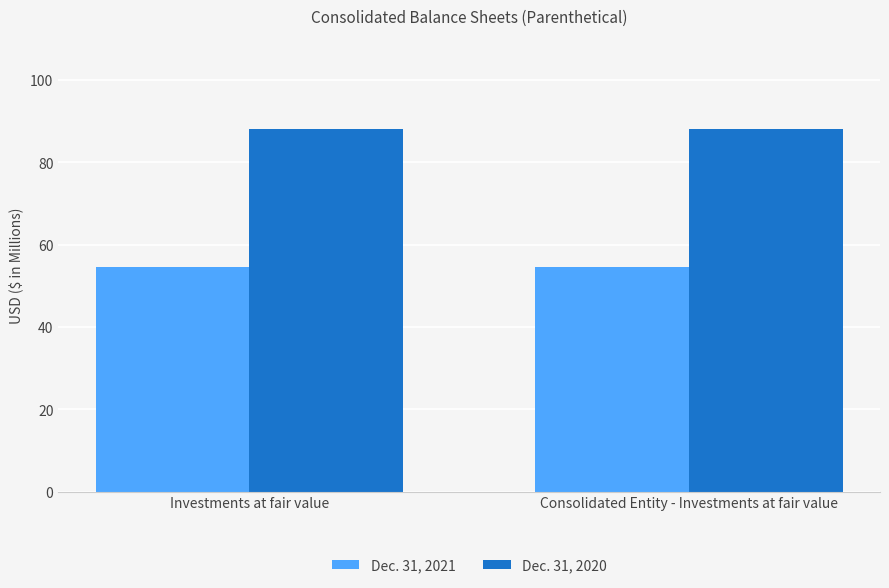

What is the smallest value displayed?

54.5